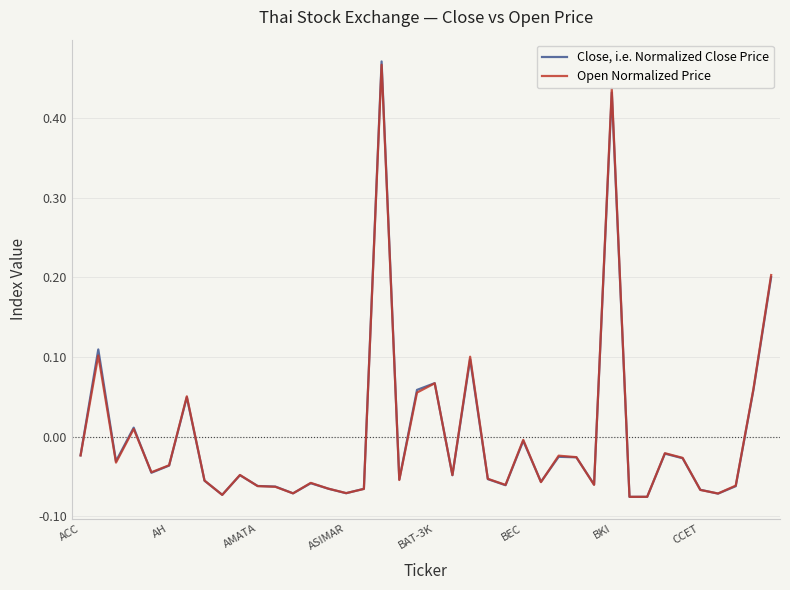

Rank the series by their maximum value, from lowest to highest.

Open Normalized Price, Close, i.e. Normalized Close Price